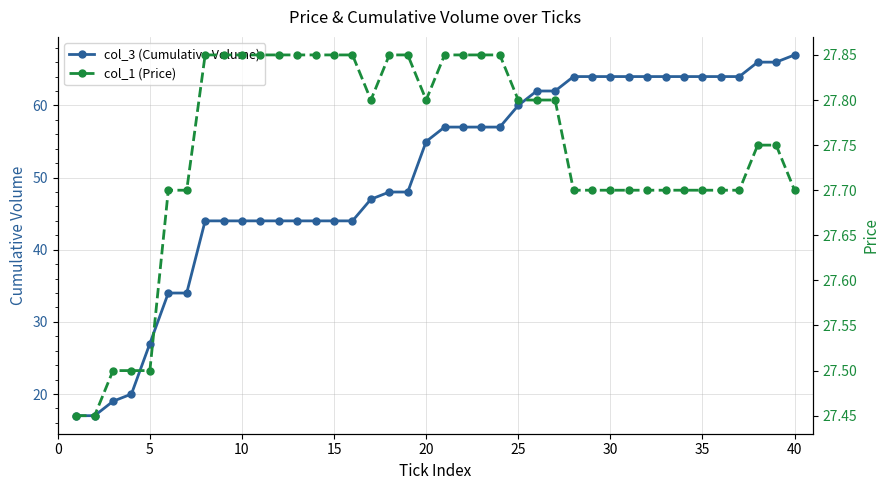

What is the greatest value displayed?

67.0